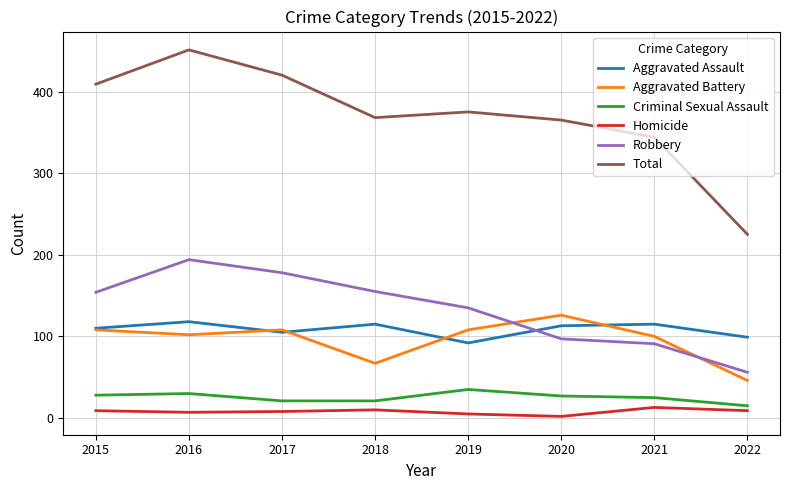

What is the maximum value shown in the chart?

451